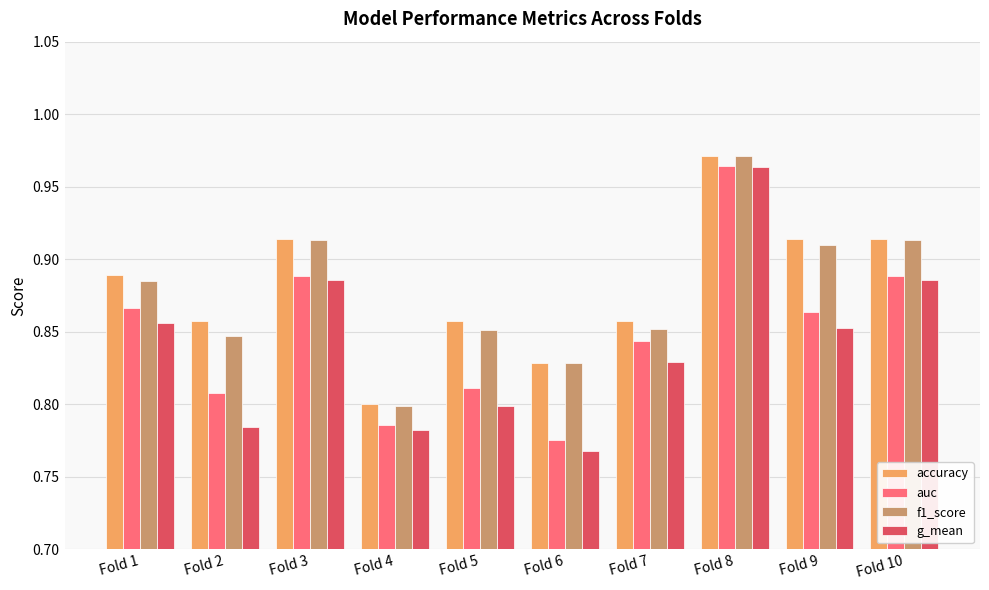

How many groups of bars are there?

10